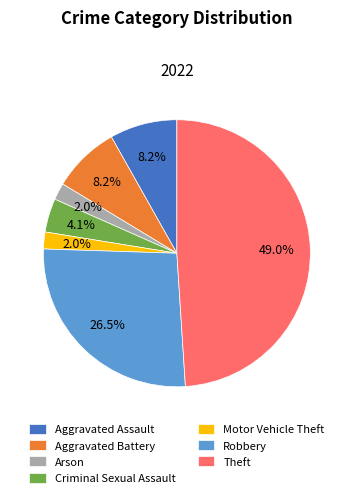

Is the sum of Theft and Aggravated Assault greater than half?

Yes